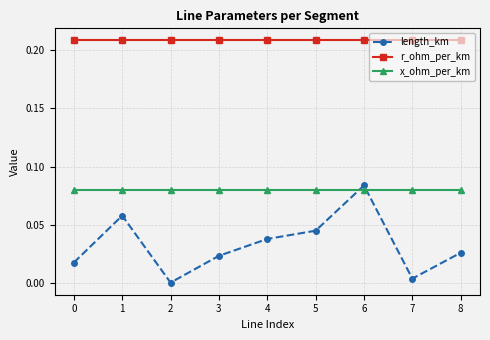

Between 2 and 3, which series saw the biggest shift?

length_km